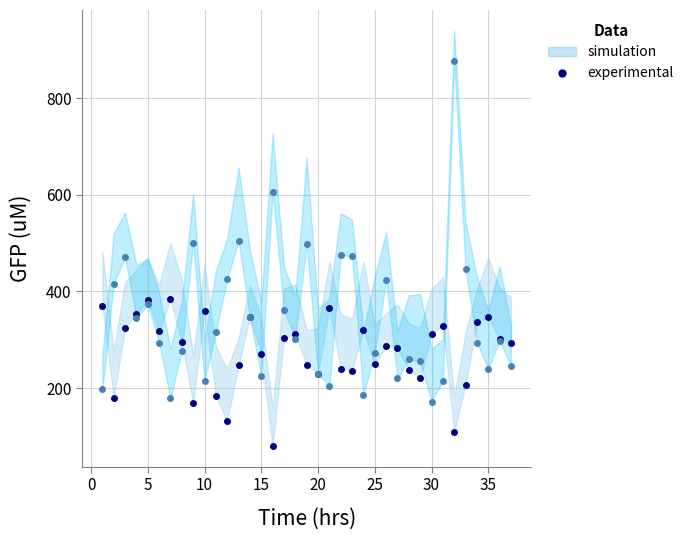

At how many categories does at least one series exceed 526?

2